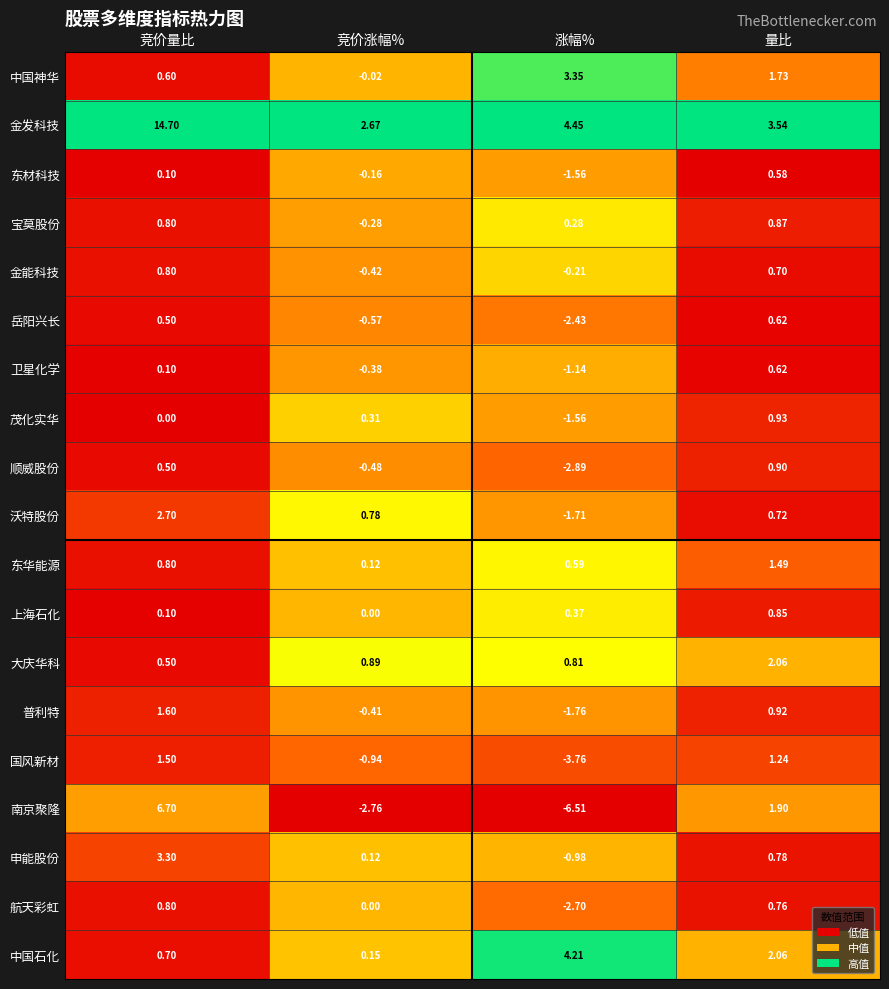

Between 竞价量比 and 量比, which series saw the biggest shift?

金发科技